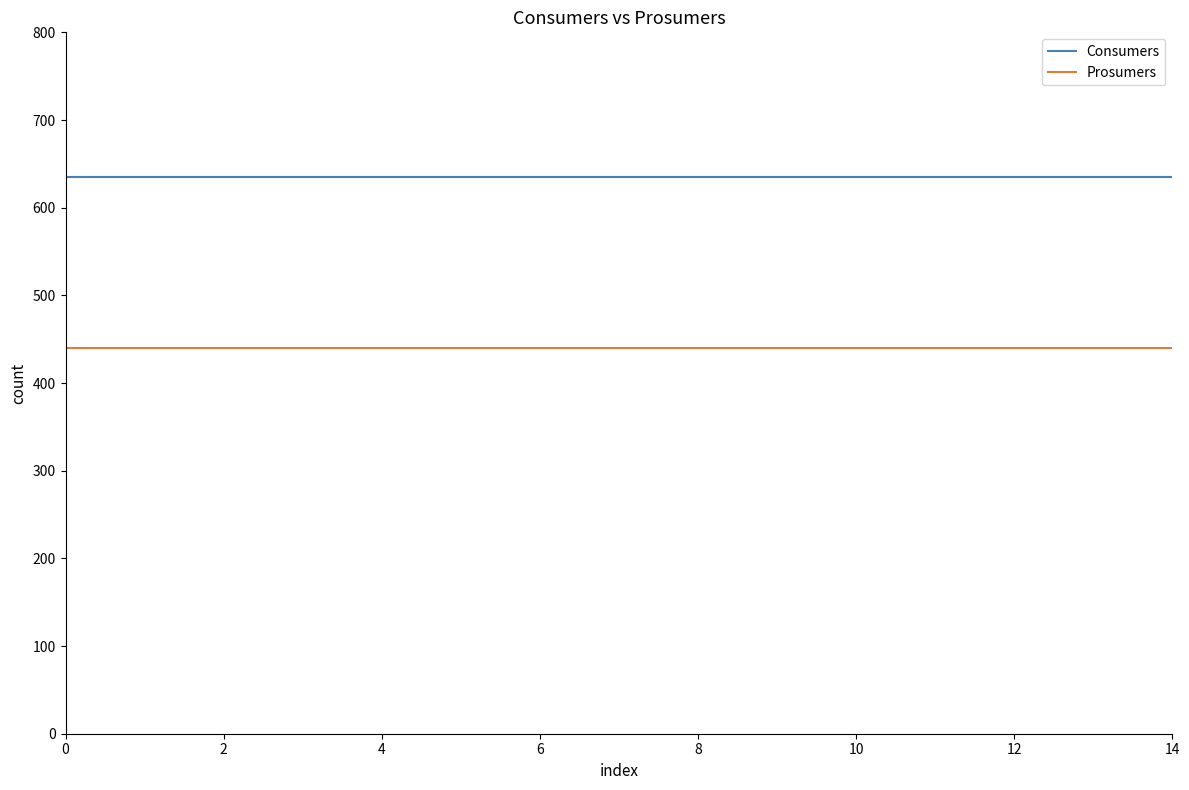

Which series has the largest total across all categories?

Consumers